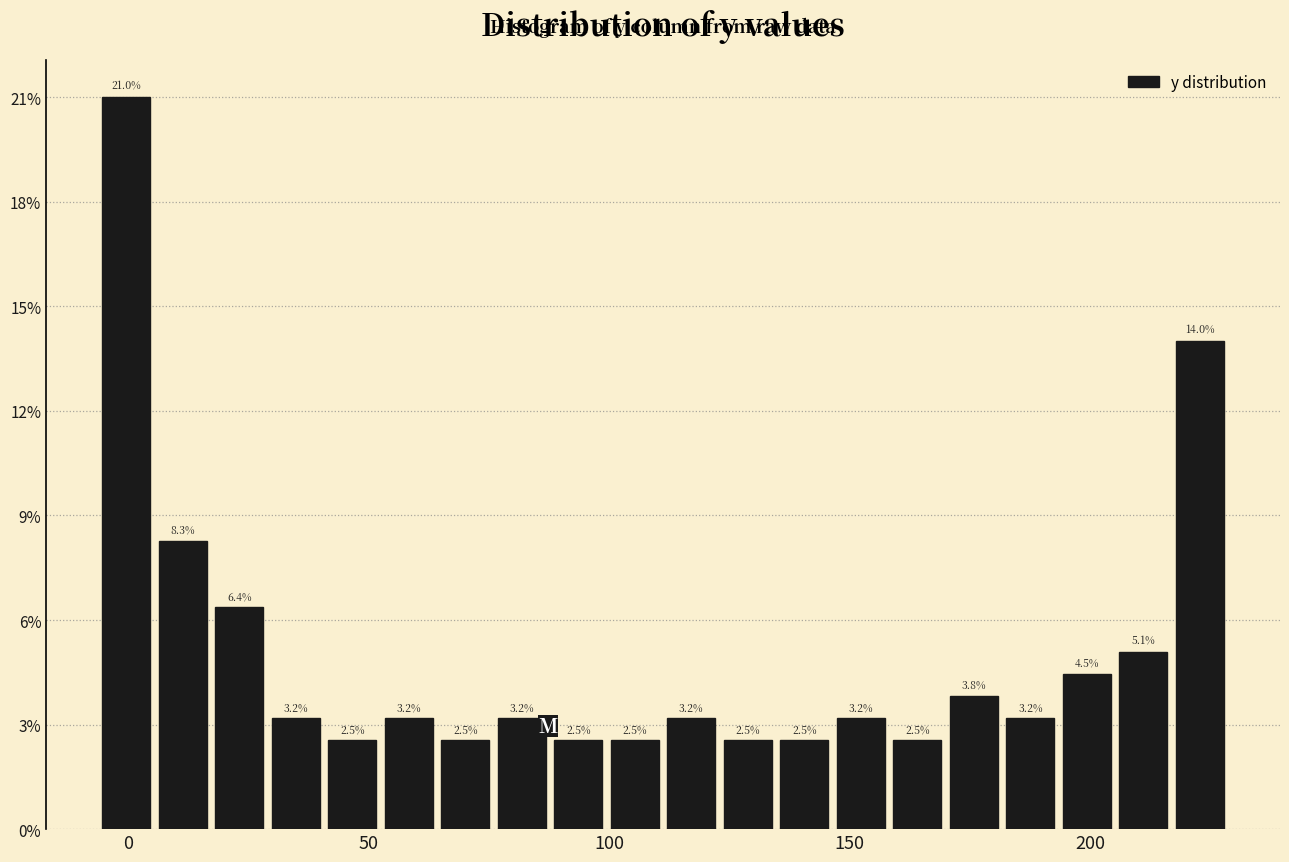

Around what value on the x-axis is the tallest bar? Give the approximate position of its centre, as read against the axis.

0